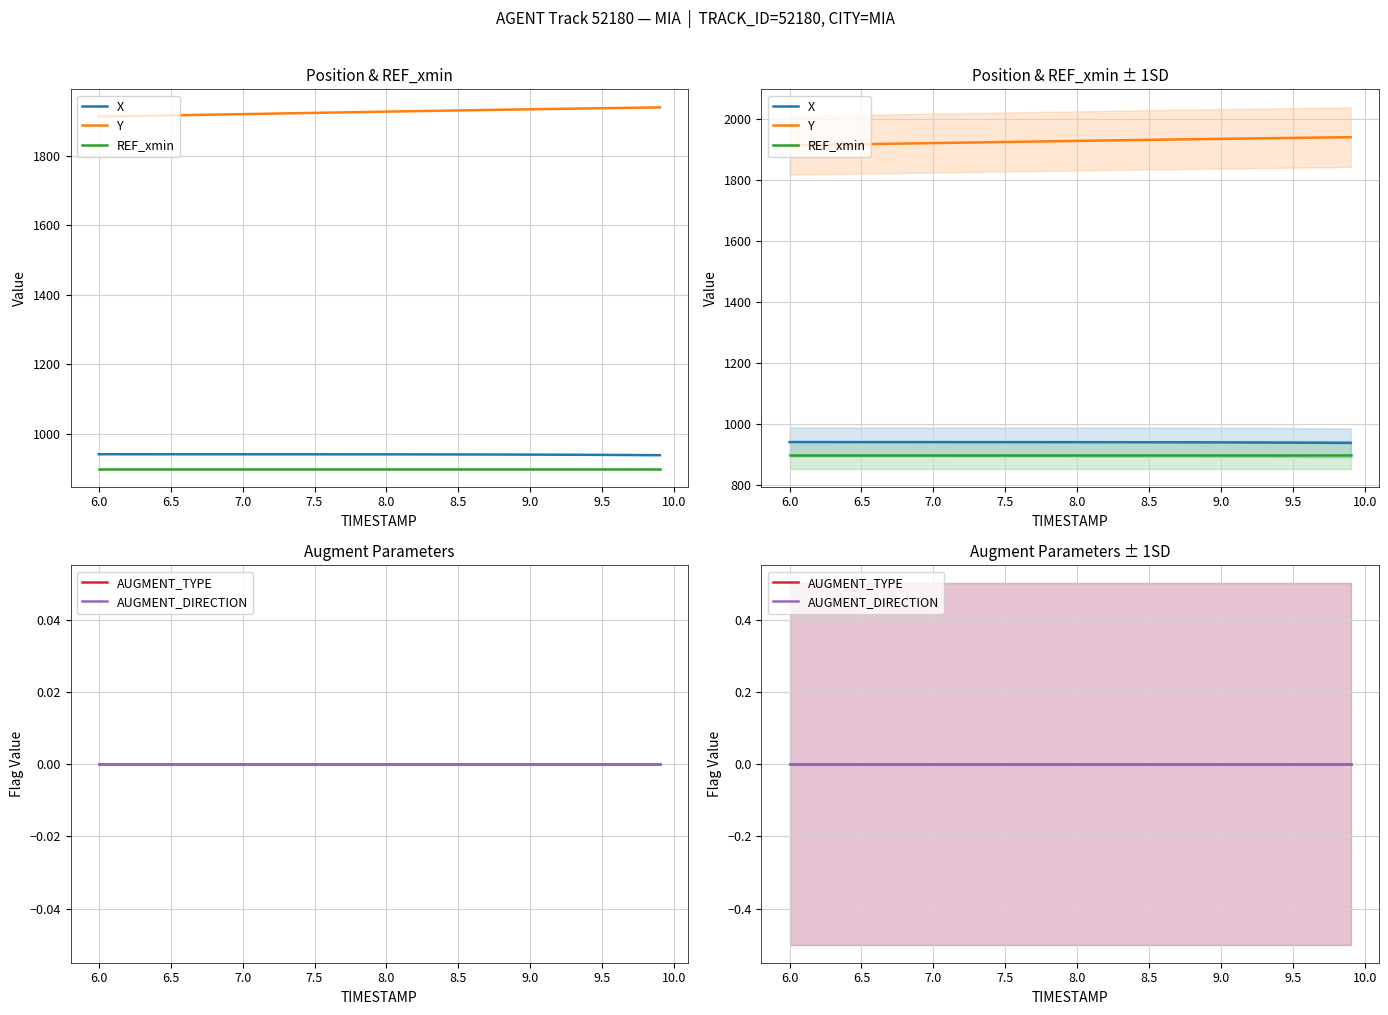

What is the spread (max minus min) of values at 7.5?

1915.7